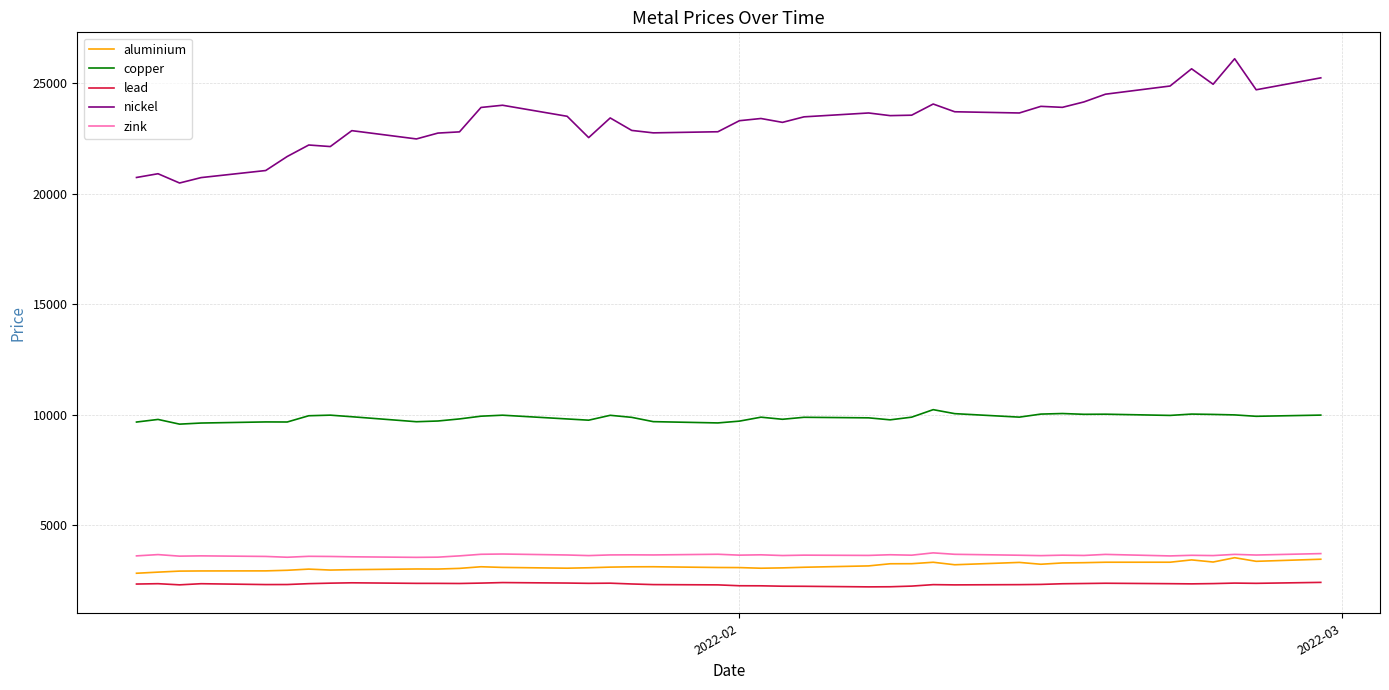

What is the difference between the maximum and minimum values in the nickel series?

5625.0